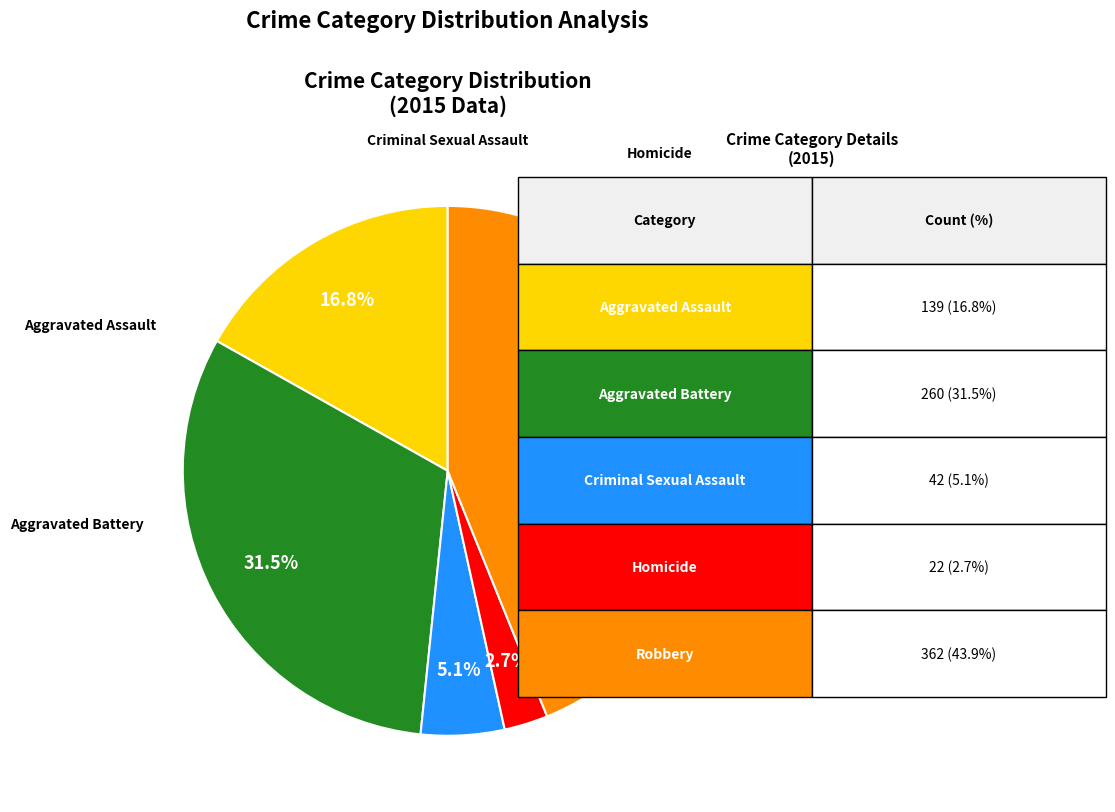

How many segments does this pie chart have?

5